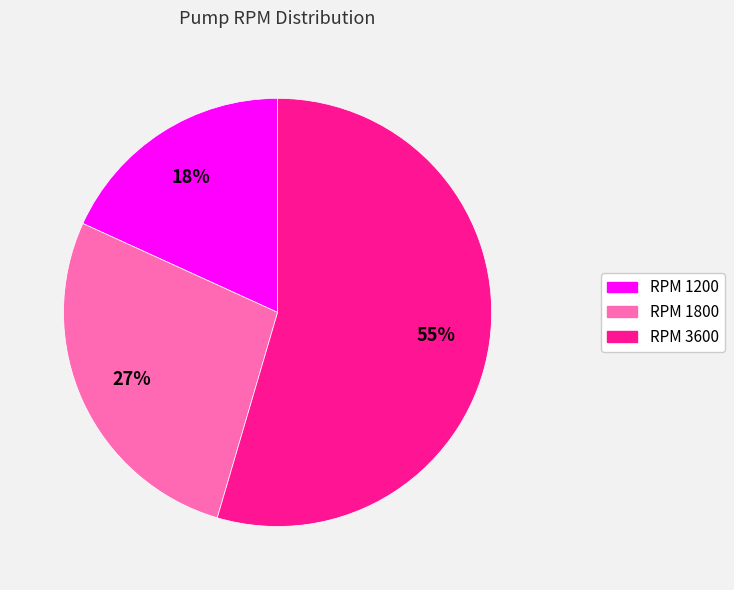

Does RPM 1800 represent more than half of the total?

No